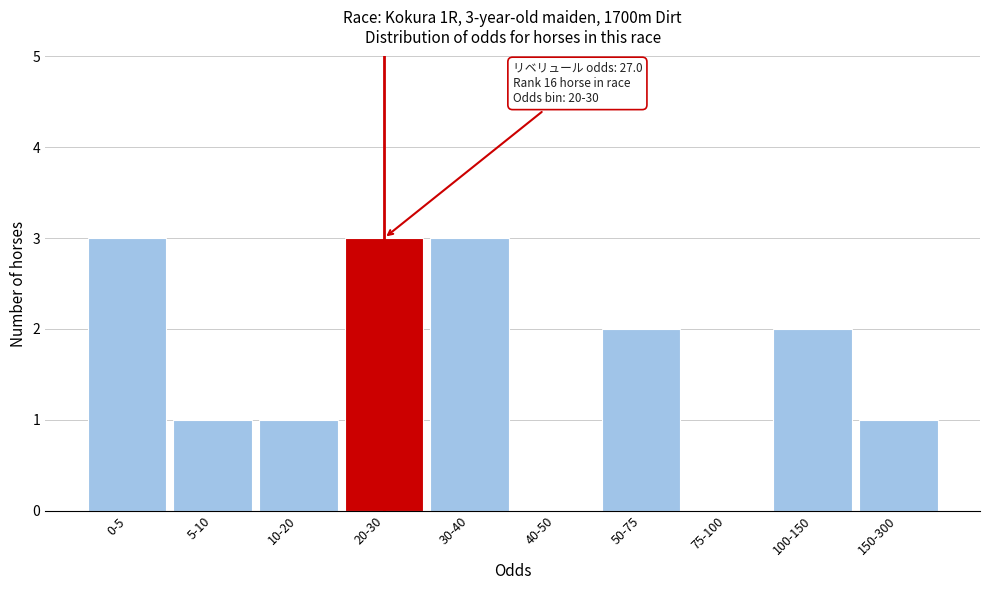

Reading left to right, list all the values displayed in this chart.

0-5=3	5-10=1	10-20=1	20-30=3	30-40=3	40-50=0	50-75=2	75-100=0	100-150=2	150-300=1